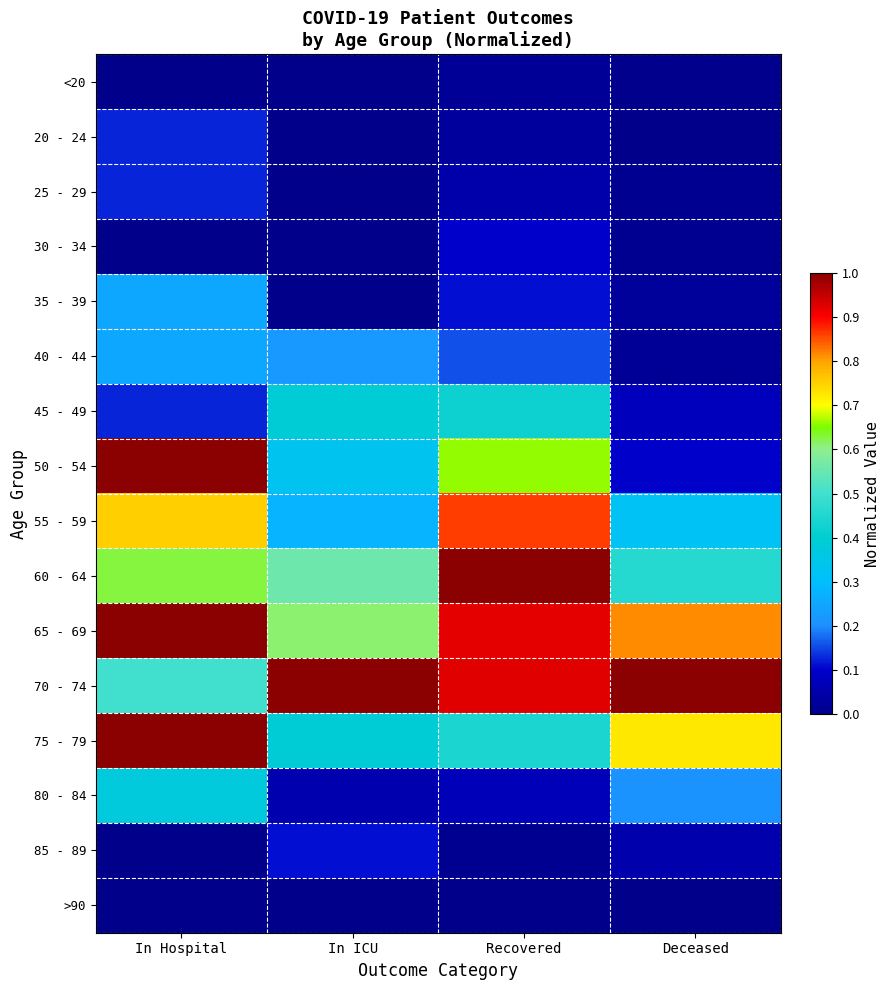

Reading left to right, list all the values displayed in this chart.

<20: In Hospital=0.0	In ICU=0.0	Recovered=0.0	Deceased=0.0
20 - 24: In Hospital=0.1	In ICU=0.0	Recovered=0.0	Deceased=0.0
25 - 29: In Hospital=0.1	In ICU=0.0	Recovered=0.1	Deceased=0.0
30 - 34: In Hospital=0.0	In ICU=0.0	Recovered=0.1	Deceased=0.0
35 - 39: In Hospital=0.2	In ICU=0.0	Recovered=0.1	Deceased=0.0
40 - 44: In Hospital=0.2	In ICU=0.2	Recovered=0.2	Deceased=0.0
45 - 49: In Hospital=0.1	In ICU=0.4	Recovered=0.4	Deceased=0.1
50 - 54: In Hospital=1.0	In ICU=0.3	Recovered=0.7	Deceased=0.1
55 - 59: In Hospital=0.8	In ICU=0.3	Recovered=0.9	Deceased=0.3
60 - 64: In Hospital=0.6	In ICU=0.6	Recovered=1.0	Deceased=0.5
65 - 69: In Hospital=1.0	In ICU=0.6	Recovered=0.9	Deceased=0.8
70 - 74: In Hospital=0.5	In ICU=1.0	Recovered=0.9	Deceased=1.0
75 - 79: In Hospital=1.0	In ICU=0.4	Recovered=0.4	Deceased=0.7
80 - 84: In Hospital=0.4	In ICU=0.1	Recovered=0.1	Deceased=0.2
85 - 89: In Hospital=0.0	In ICU=0.1	Recovered=0.0	Deceased=0.1
>90: In Hospital=0.0	In ICU=0.0	Recovered=0.0	Deceased=0.0